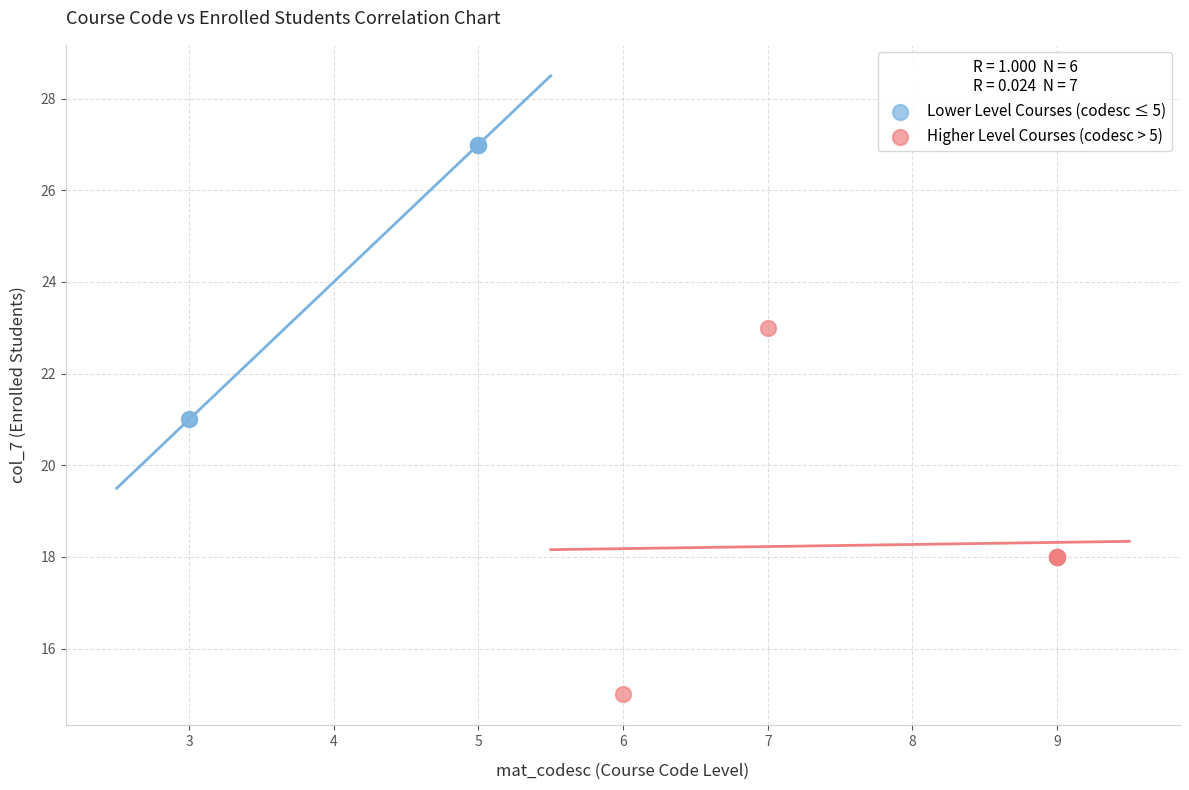

Which series has the largest Y range (max minus min)?

Higher Level Courses (codesc > 5)